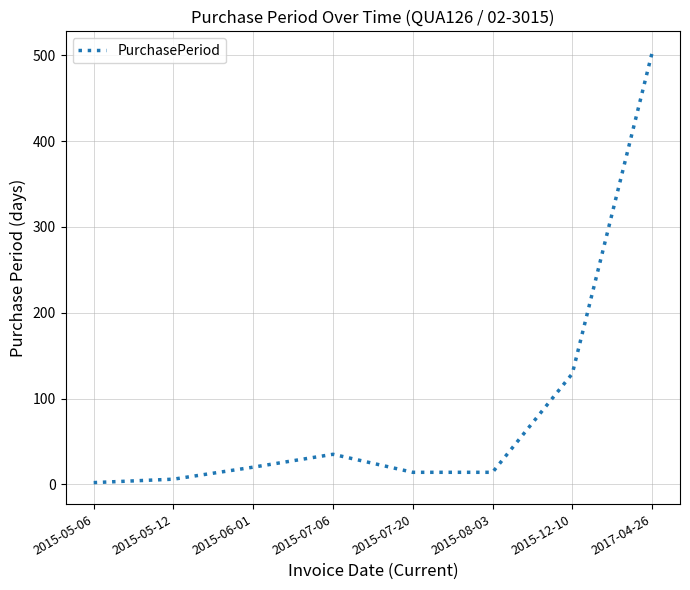

The value at 2015-12-10 is 73. True or false?

False